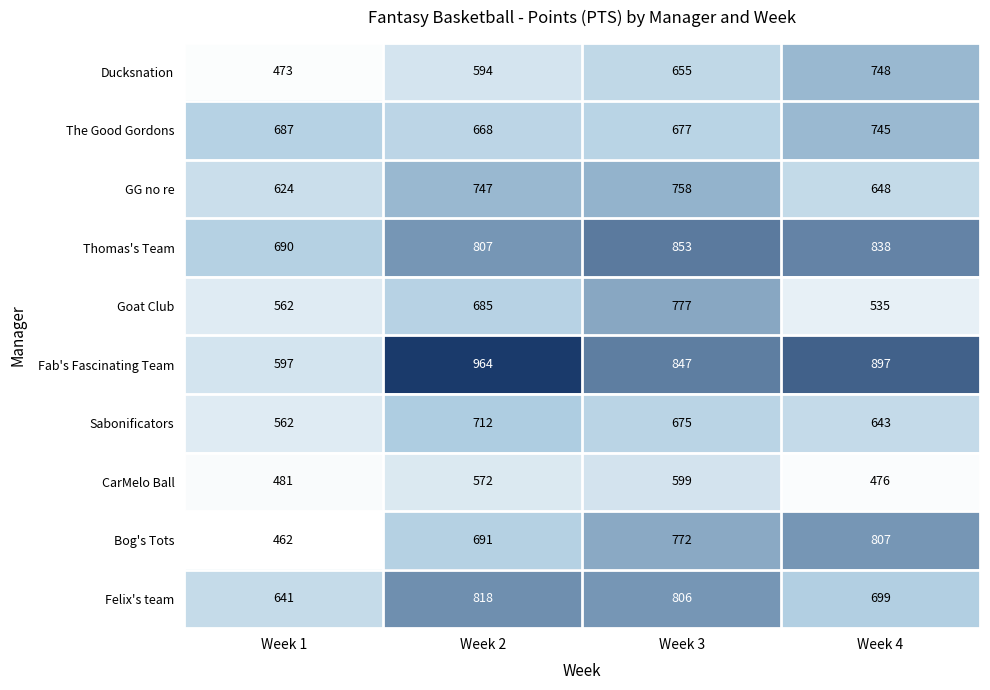

The value of GG no re at Week 1 is 228. True or false?

False